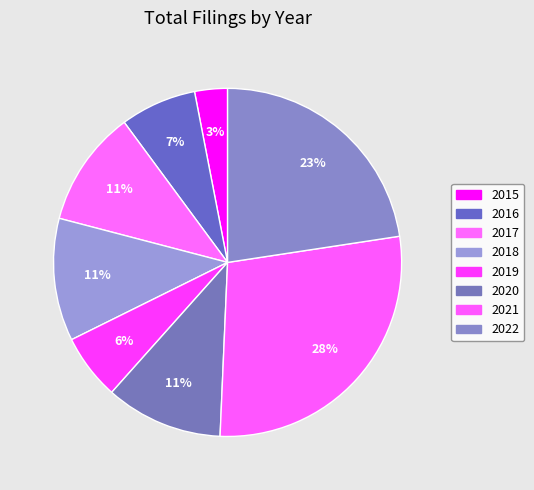

How many slices are in this pie chart?

8